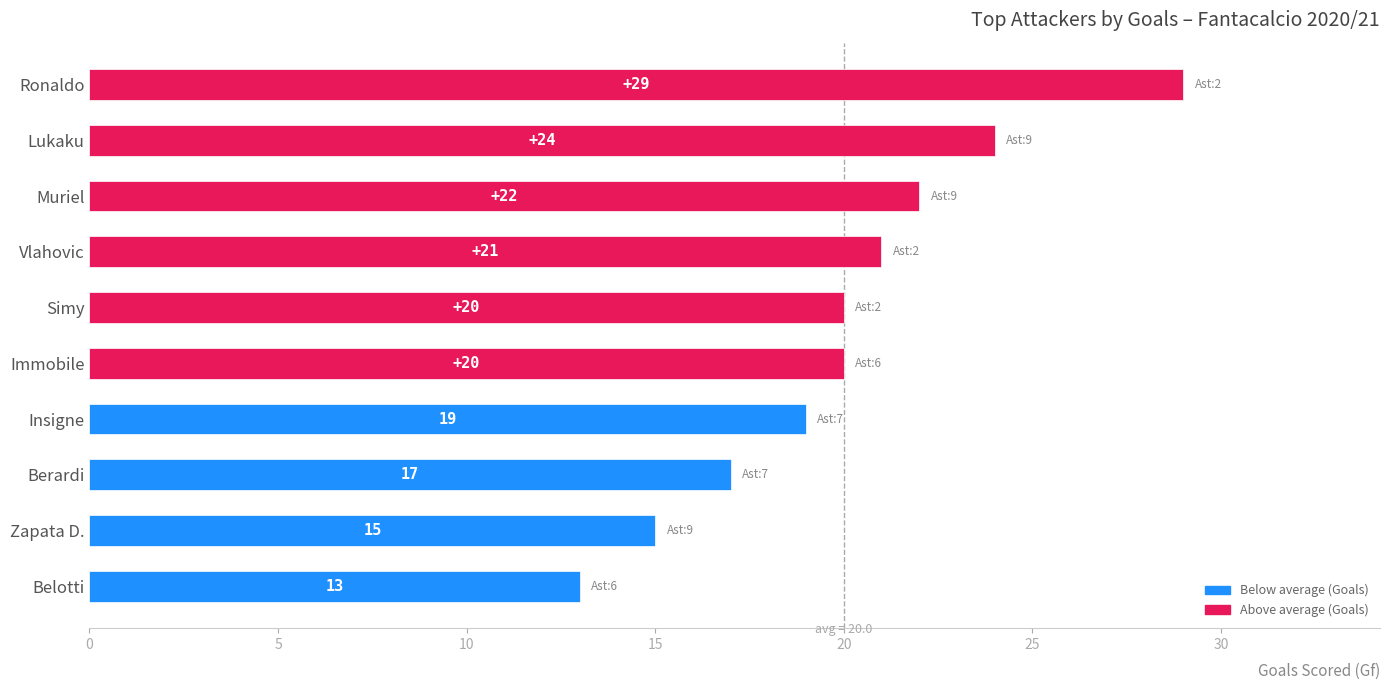

What is the label of the 6th bar from the bottom?

Simy